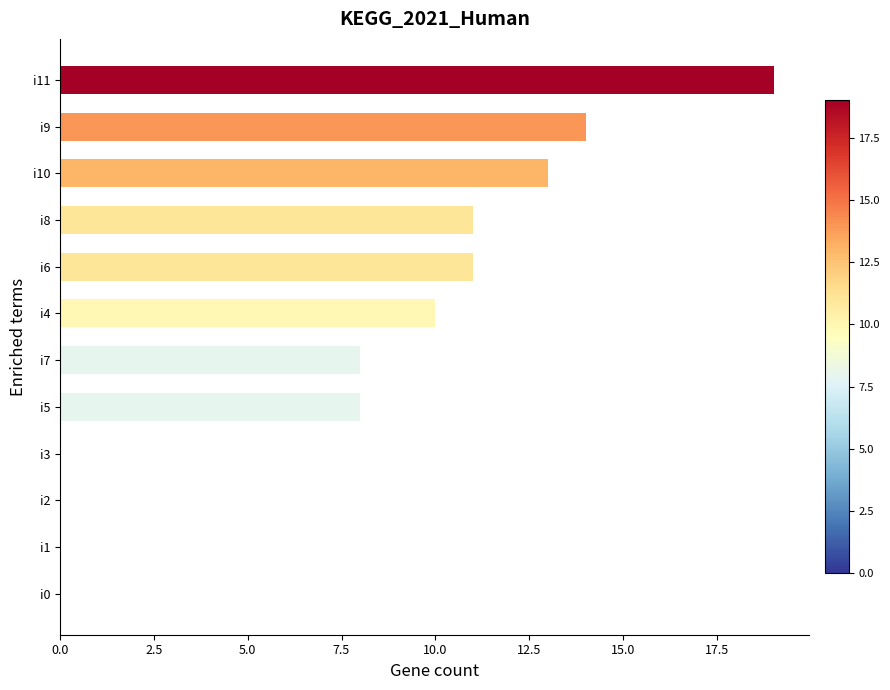

What is the sum of the values at i3 and i9?

14